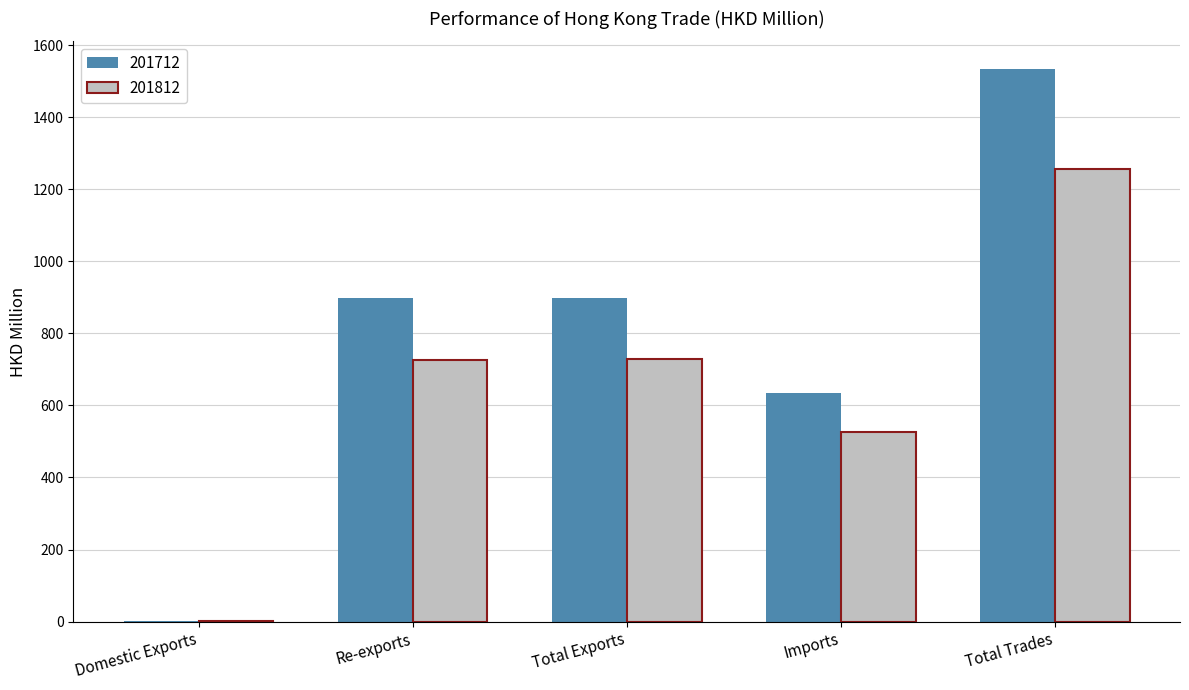

What is the total value across all series at Total Trades?

2788.3